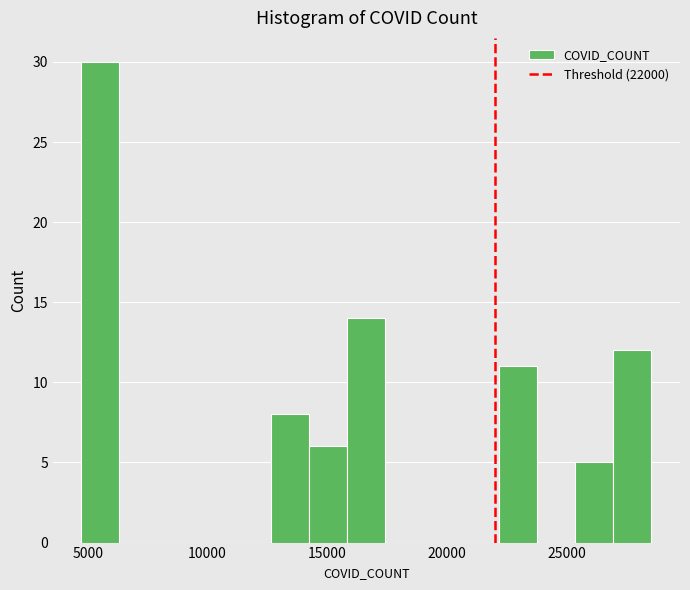

Around what value on the x-axis is the tallest bar? Give the approximate position of its centre, as read against the axis.

5500